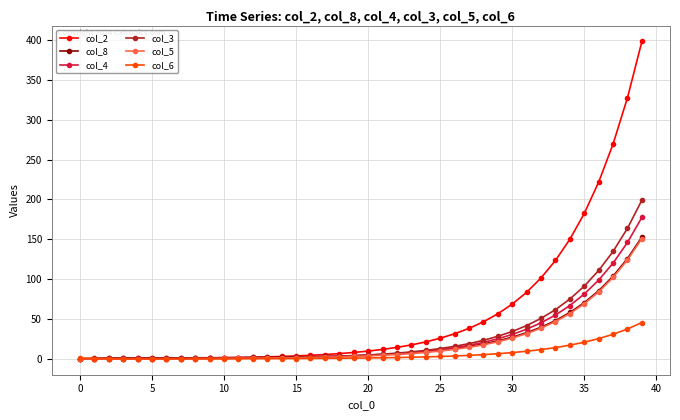

Which series has the widest spread of values?

col_2